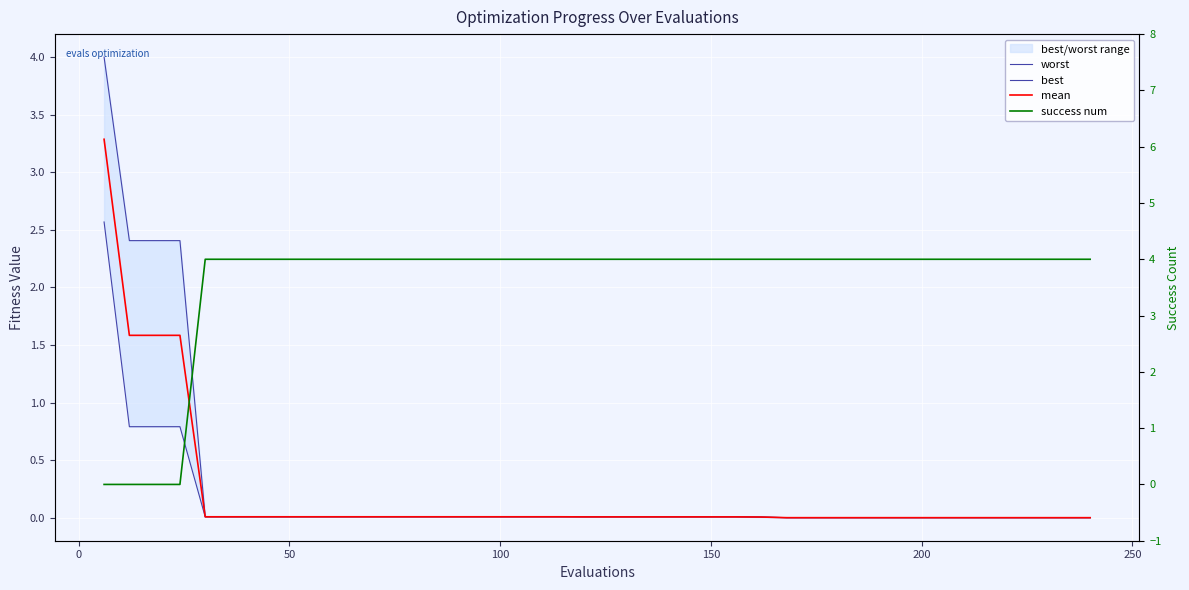

Reading left to right, transcribe all the data shown in this chart.

worst: 4.0	2.4	2.4	2.4	0.0	0.0	0.0	0.0	0.0	0.0	0.0	0.0	0.0	0.0	0.0	0.0	0.0	0.0	0.0	0.0	0.0	0.0	0.0	0.0	0.0	0.0	0.0	0.0	0.0	0.0	0.0	0.0	0.0	0.0	0.0	0.0	0.0	0.0	0.0	0.0
best: 2.6	0.8	0.8	0.8	0.0	0.0	0.0	0.0	0.0	0.0	0.0	0.0	0.0	0.0	0.0	0.0	0.0	0.0	0.0	0.0	0.0	0.0	0.0	0.0	0.0	0.0	0.0	0.0	0.0	0.0	0.0	0.0	0.0	0.0	0.0	0.0	0.0	0.0	0.0	0.0
mean: 3.3	1.6	1.6	1.6	0.0	0.0	0.0	0.0	0.0	0.0	0.0	0.0	0.0	0.0	0.0	0.0	0.0	0.0	0.0	0.0	0.0	0.0	0.0	0.0	0.0	0.0	0.0	0.0	0.0	0.0	0.0	0.0	0.0	0.0	0.0	0.0	0.0	0.0	0.0	0.0
success num: 0.0	0.0	0.0	0.0	4.0	4.0	4.0	4.0	4.0	4.0	4.0	4.0	4.0	4.0	4.0	4.0	4.0	4.0	4.0	4.0	4.0	4.0	4.0	4.0	4.0	4.0	4.0	4.0	4.0	4.0	4.0	4.0	4.0	4.0	4.0	4.0	4.0	4.0	4.0	4.0